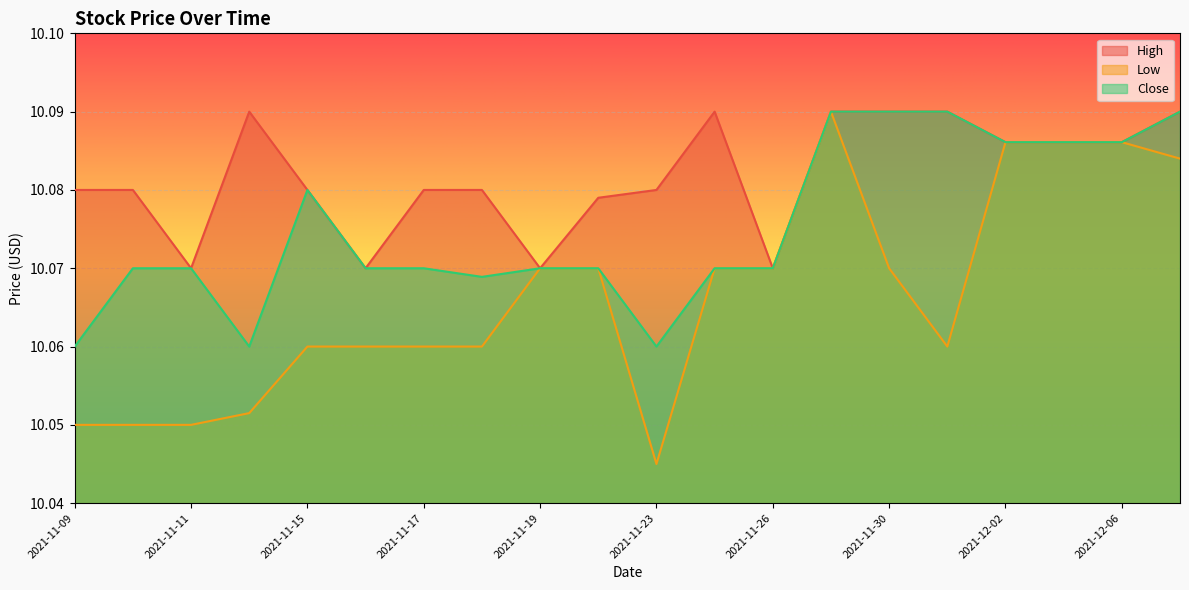

List the series in order of their overall mean, lowest first.

Low, Close, High